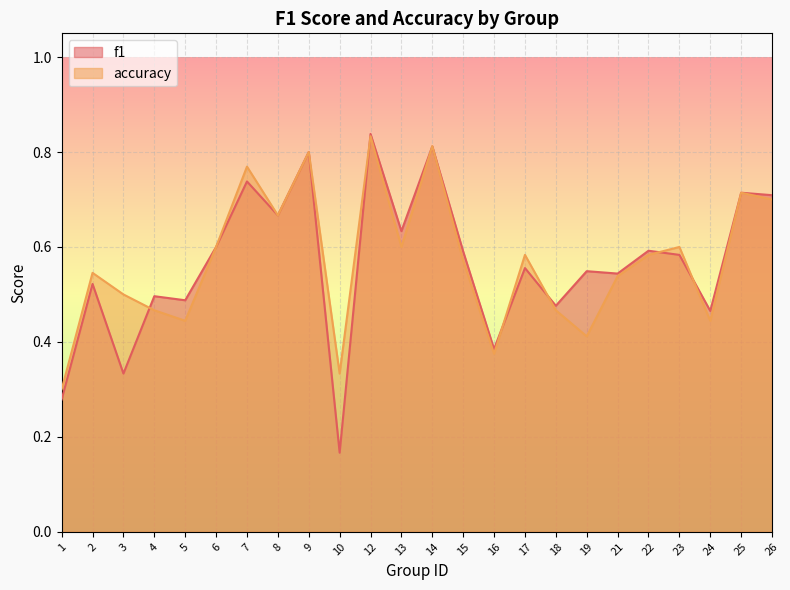

The accuracy series shows 0.1 at 19. True or false?

False